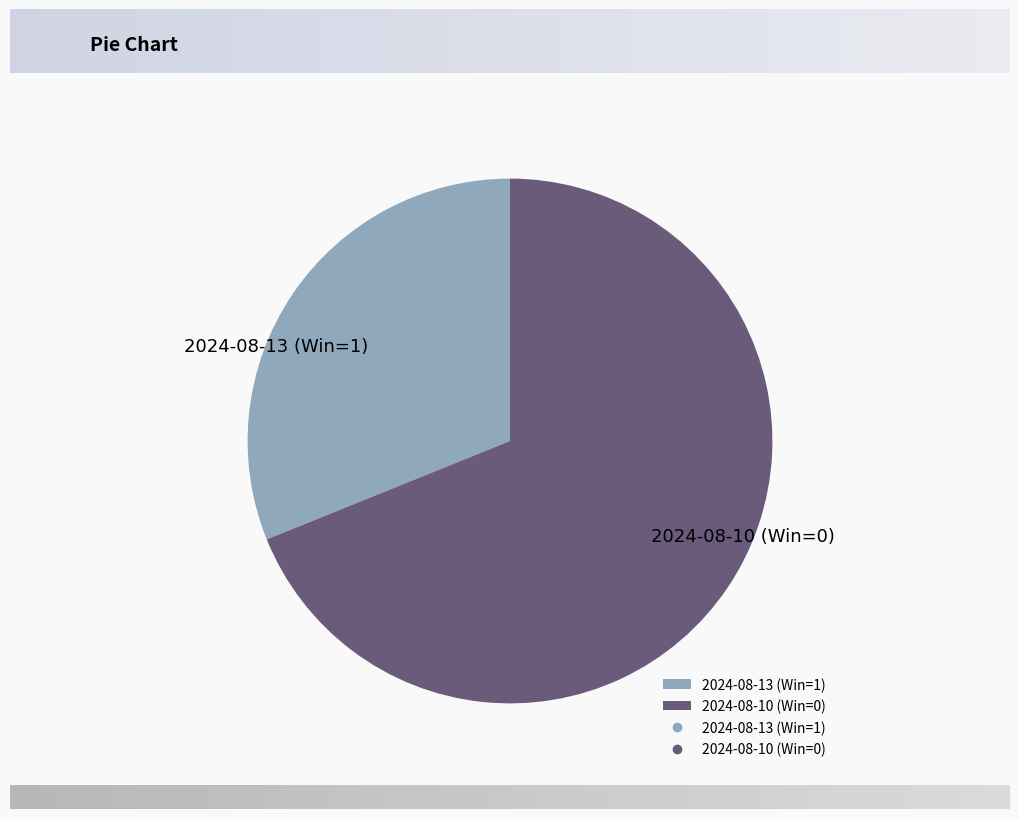

What is the smallest slice in the pie chart?

2024-08-13 (Win=1)